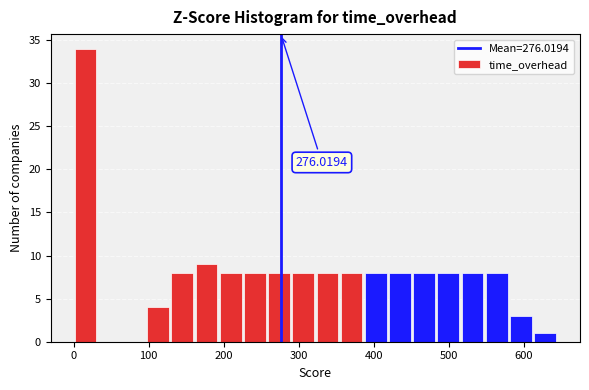

Around what value on the x-axis is the tallest bar? Give the approximate position of its centre, as read against the axis.

20